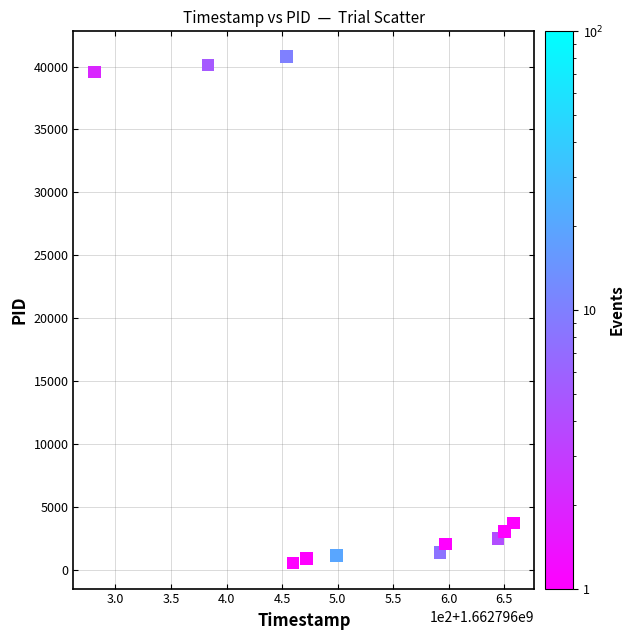

What Y value in the scatter plot is closest to 20642?

3720